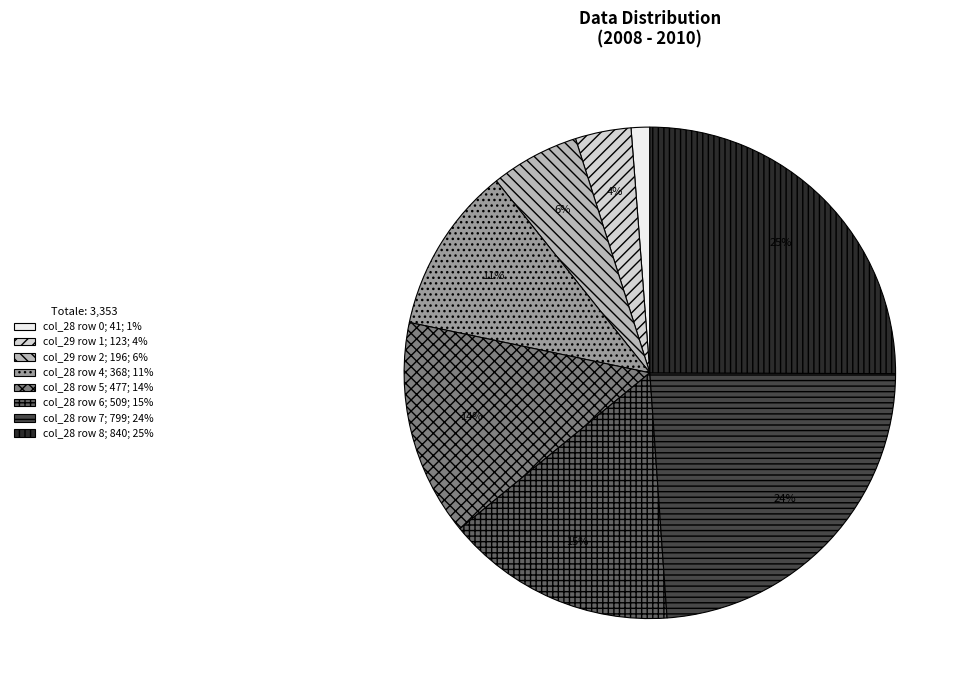

Which slice is the largest?

col_28 row 8; 840; 25%